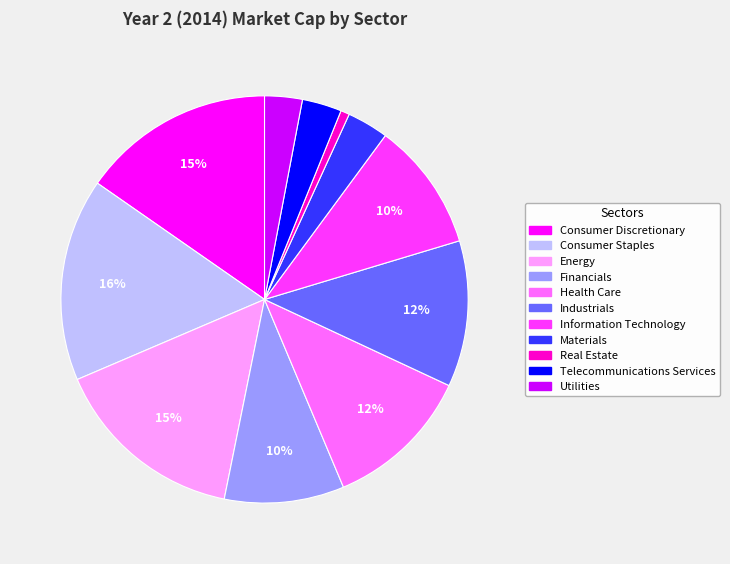

What is the smallest slice in the pie chart?

Real Estate